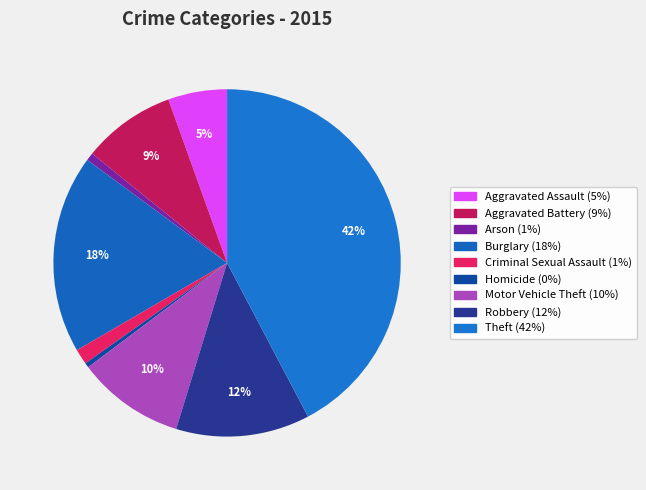

How many slices are in this pie chart?

9